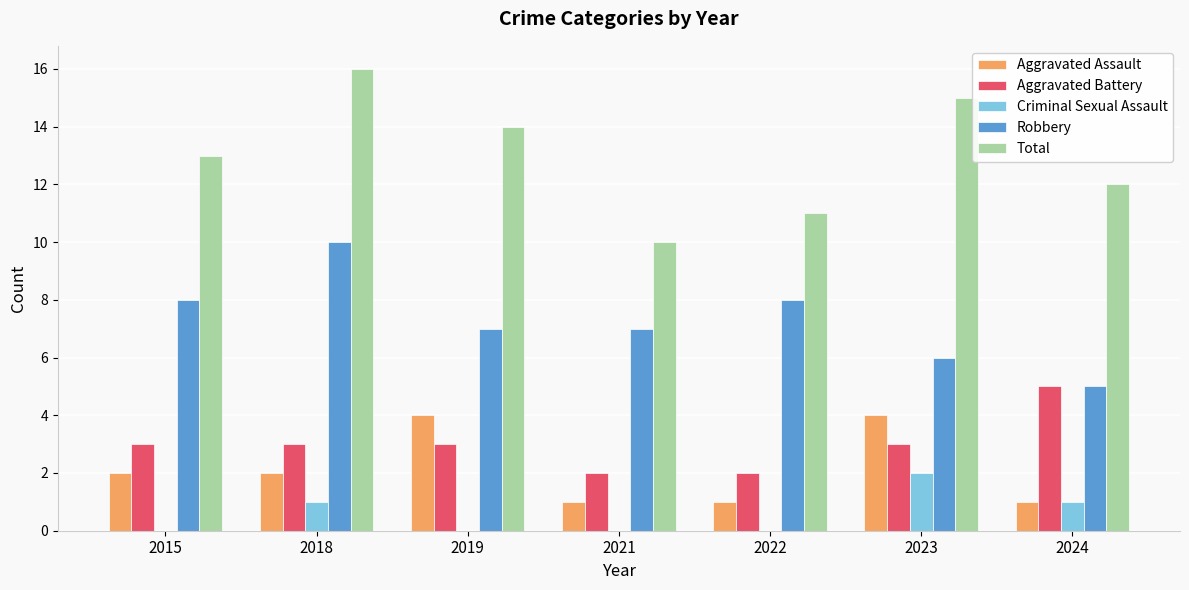

How many groups of bars are there?

7